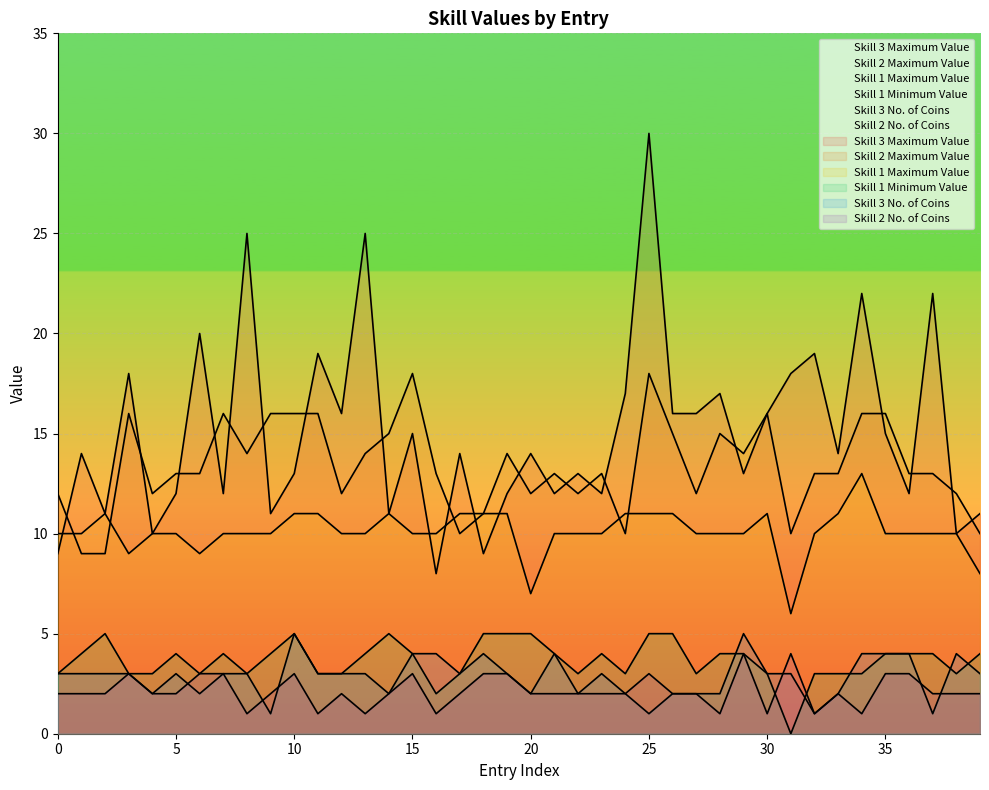

What are all the series names shown in the legend?

Skill 3 Maximum Value, Skill 2 Maximum Value, Skill 1 Maximum Value, Skill 1 Minimum Value, Skill 3 No. of Coins, Skill 2 No. of Coins